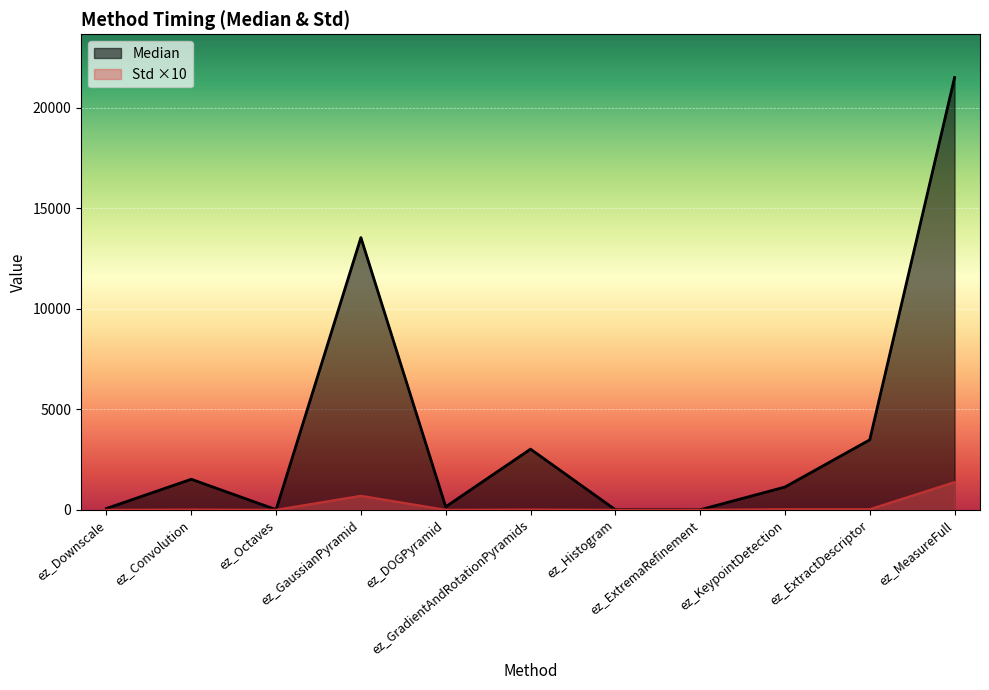

Which series changed the most between ez_Downscale and ez_Convolution?

Median